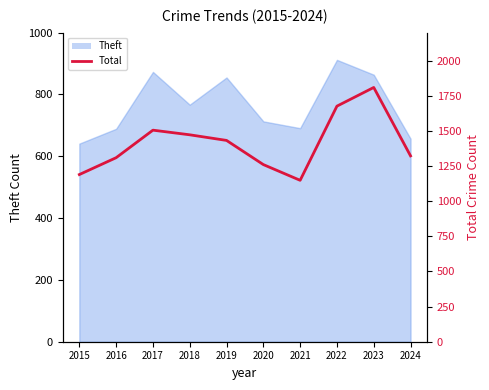

At which category does the chart reach its minimum across all series?

2021